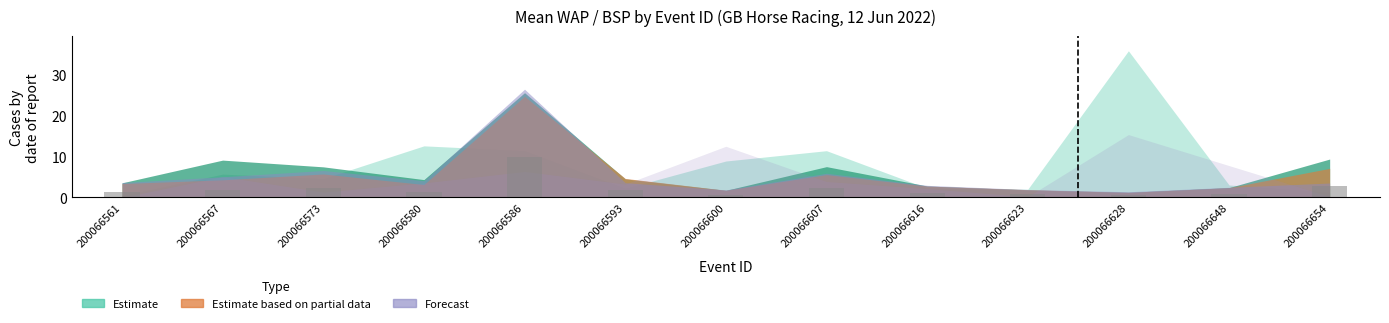

How many series are shown in this chart?

1